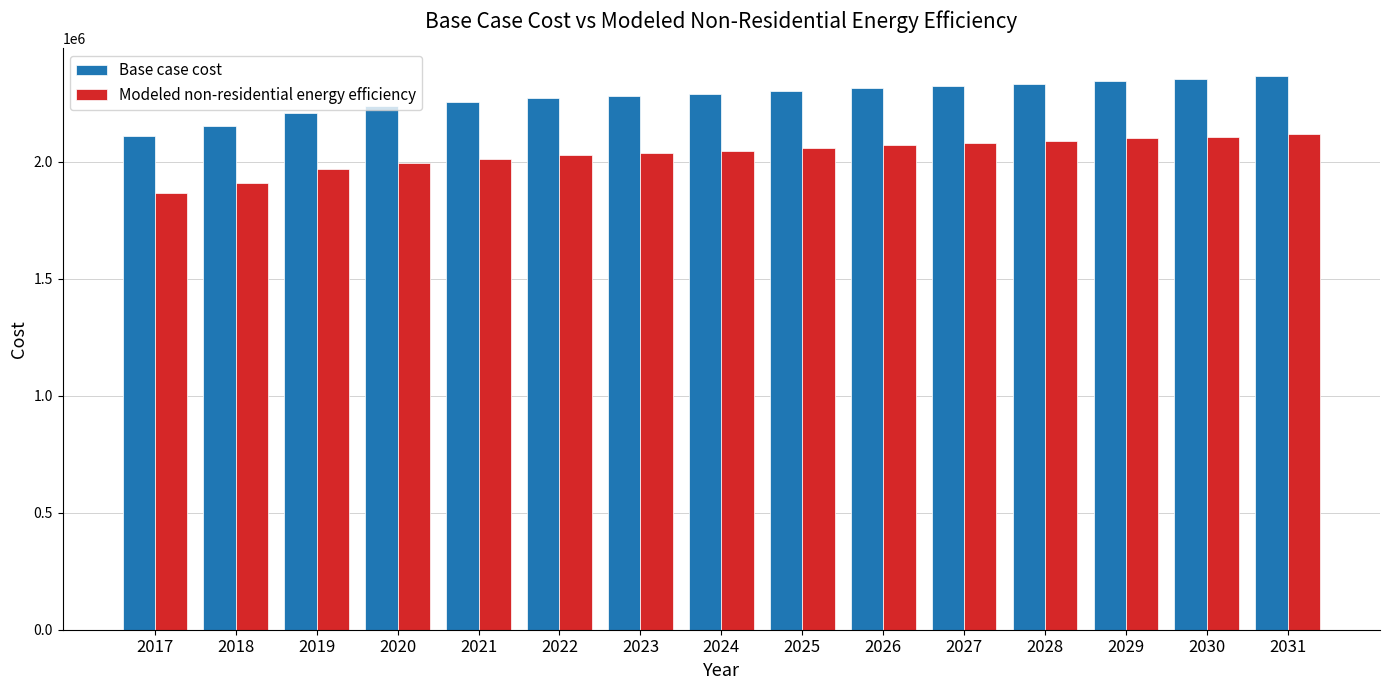

Is it true that Modeled non-residential energy efficiency equals 1127369.0 at 2018?

False